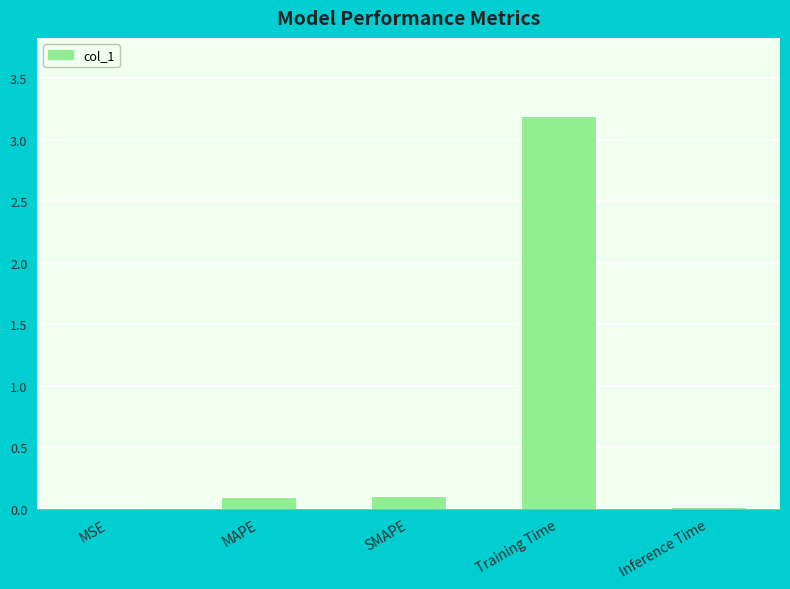

What is the sum of all values?

3.4